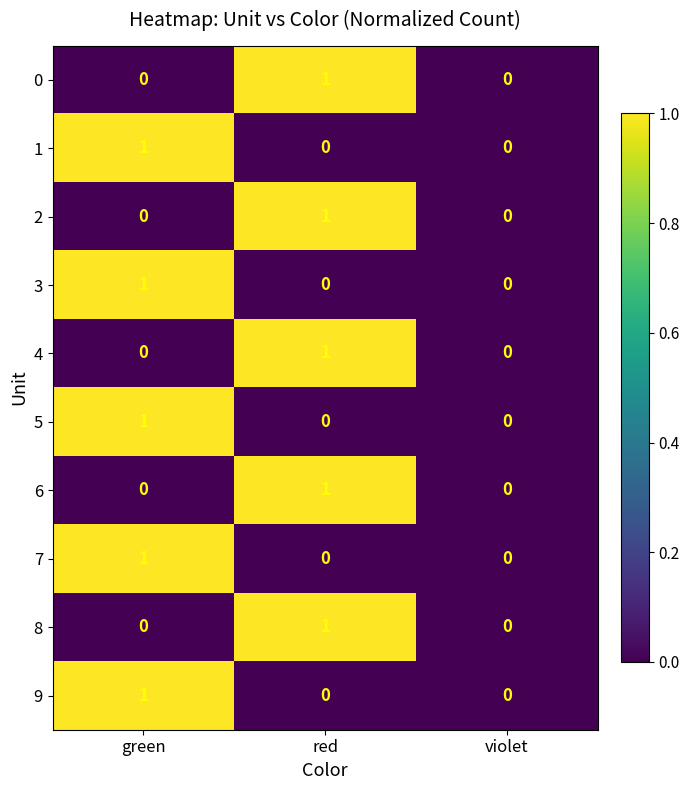

How many categories are shown in the chart?

3